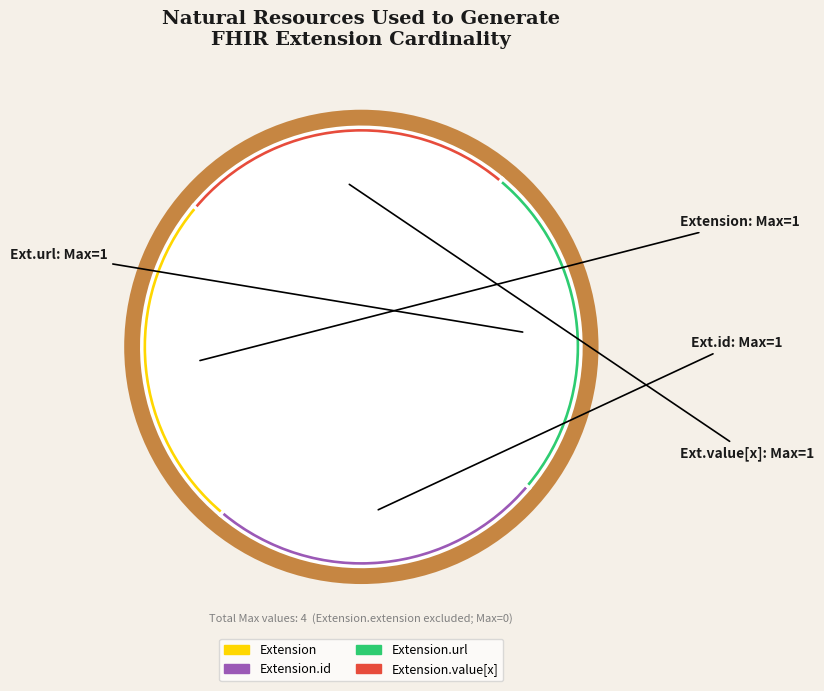

Combined, do Extension.value[x] and Extension account for over 50%?

No